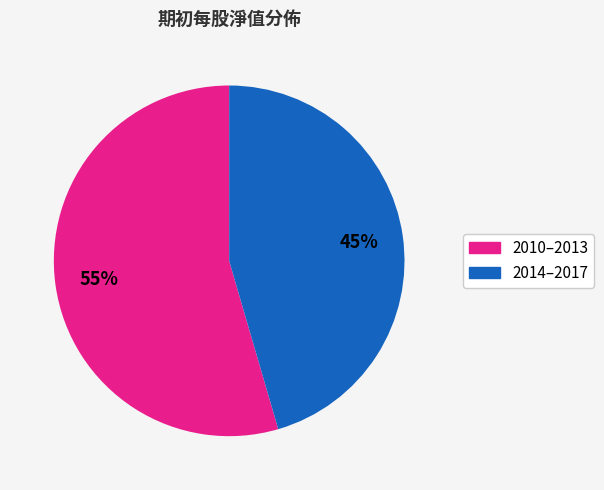

Is there a majority slice in this chart?

Yes